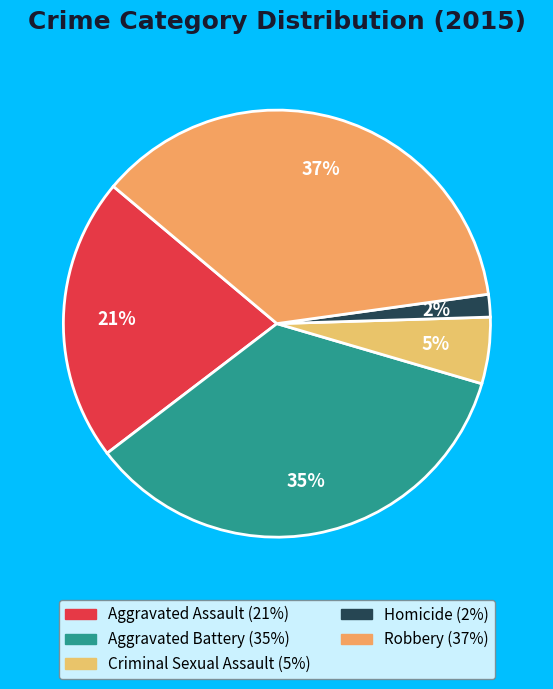

How much of the chart is everything except Aggravated Battery?

64.9%